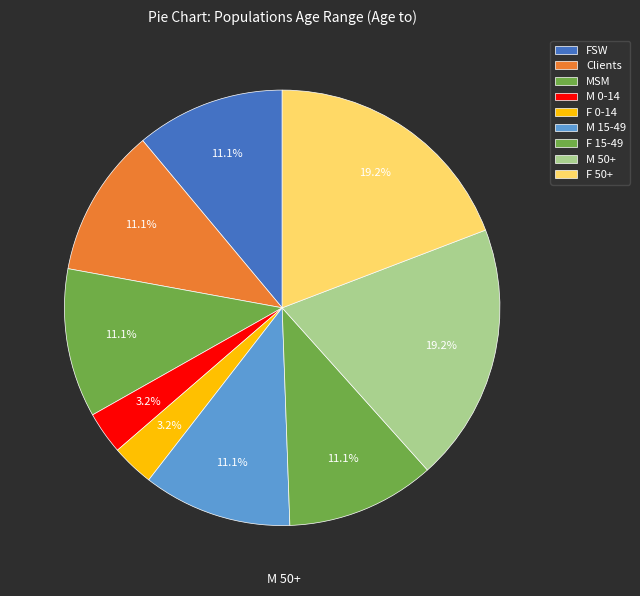

Which category has the biggest portion of the pie?

M 50+